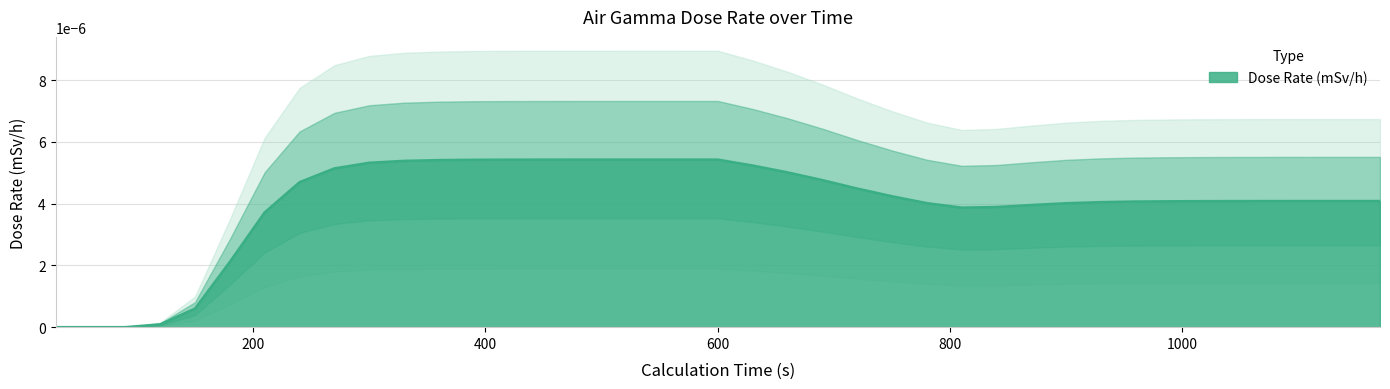

Which label corresponds to the smallest value in the chart?

30